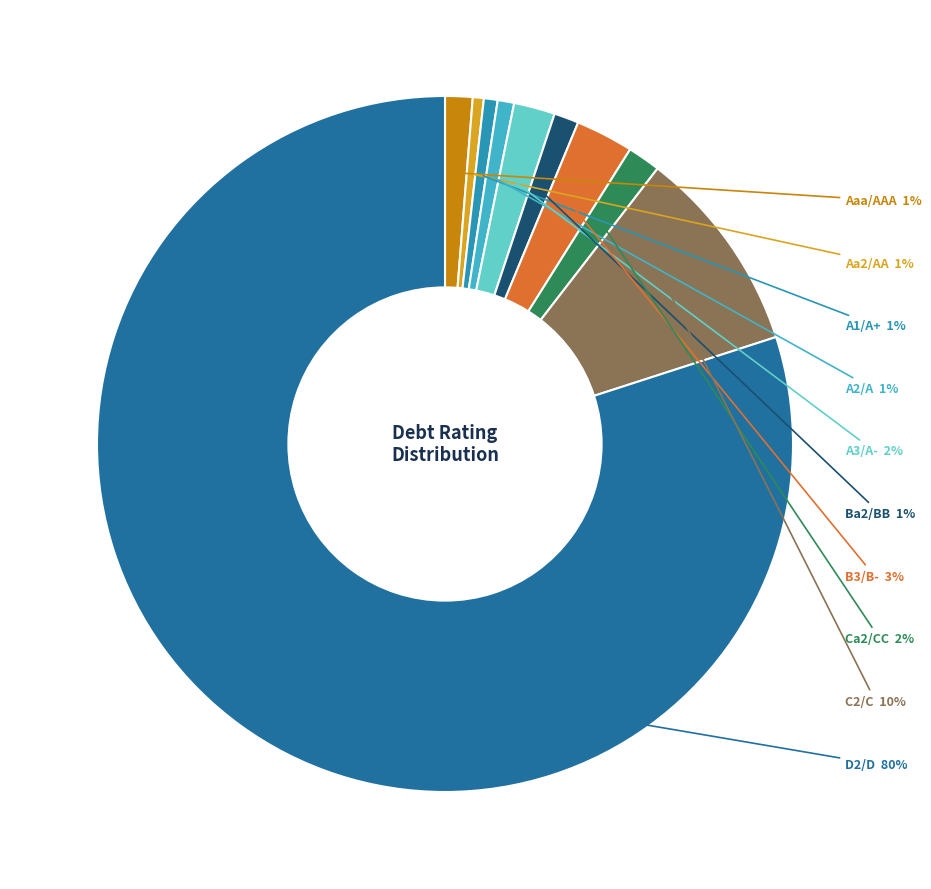

To the nearest percent, what is the difference between the Ca2/CC and Aa2/AA slice percentages?

1%